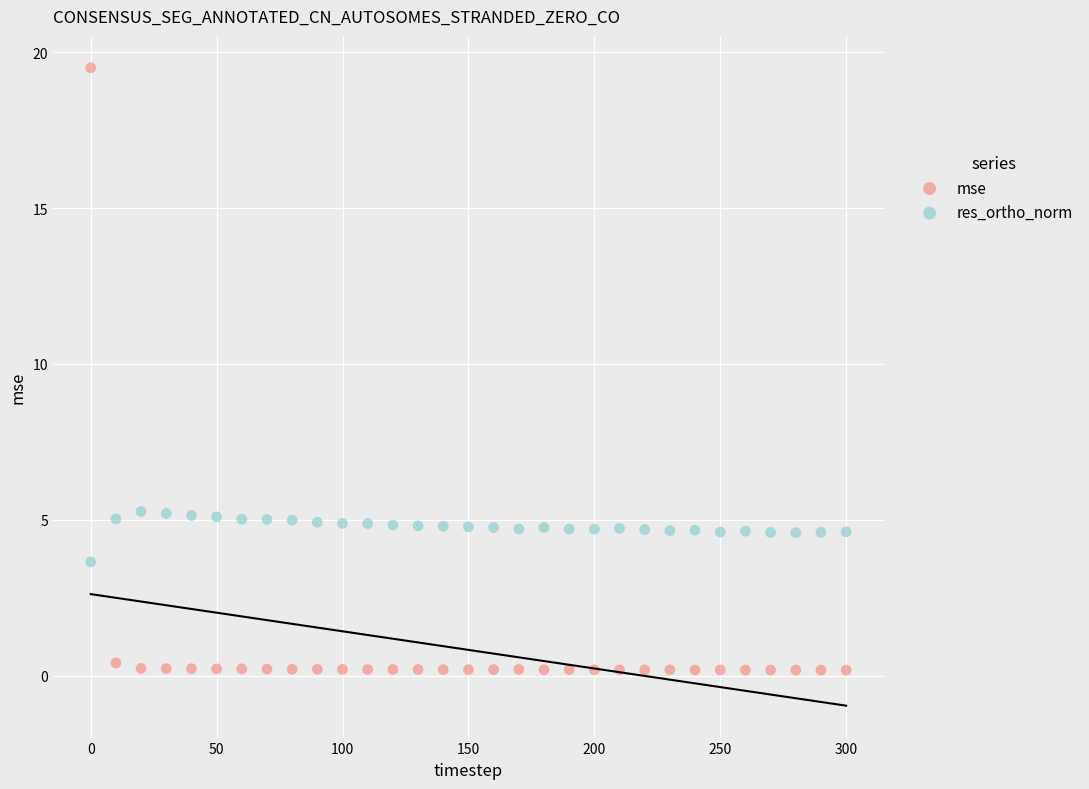

What are all the series names shown in the legend?

mse, res_ortho_norm